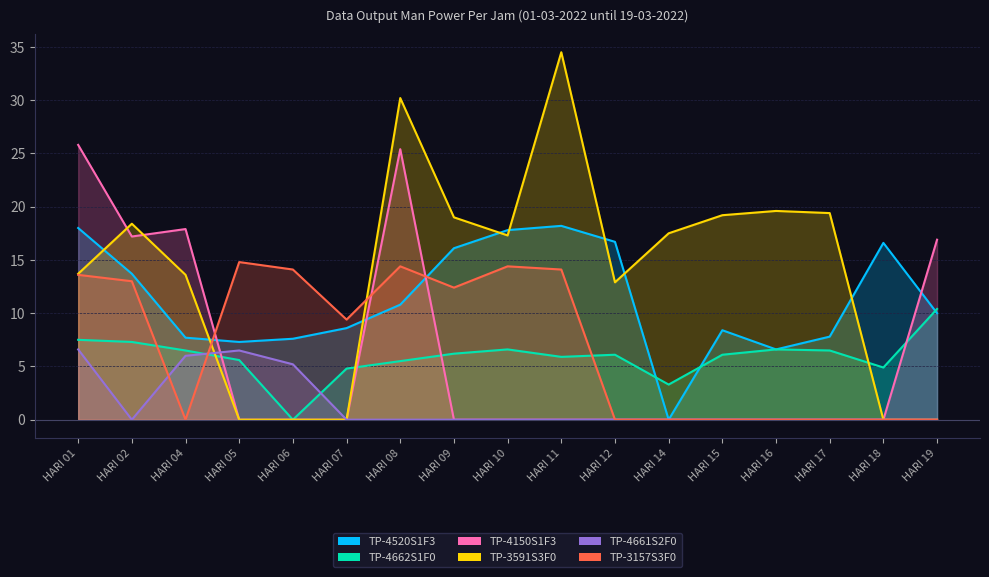

What is the average value of the TP-4150S1F3 series?

6.1